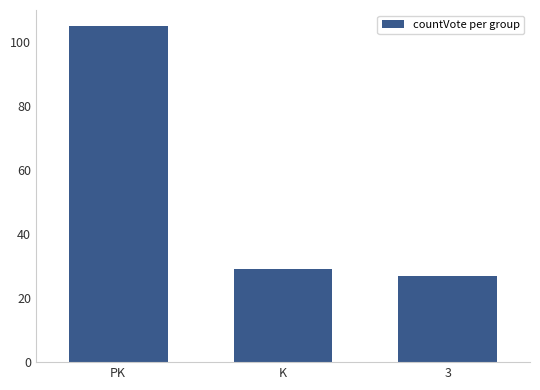

At which category does the chart reach its peak across all series?

PK